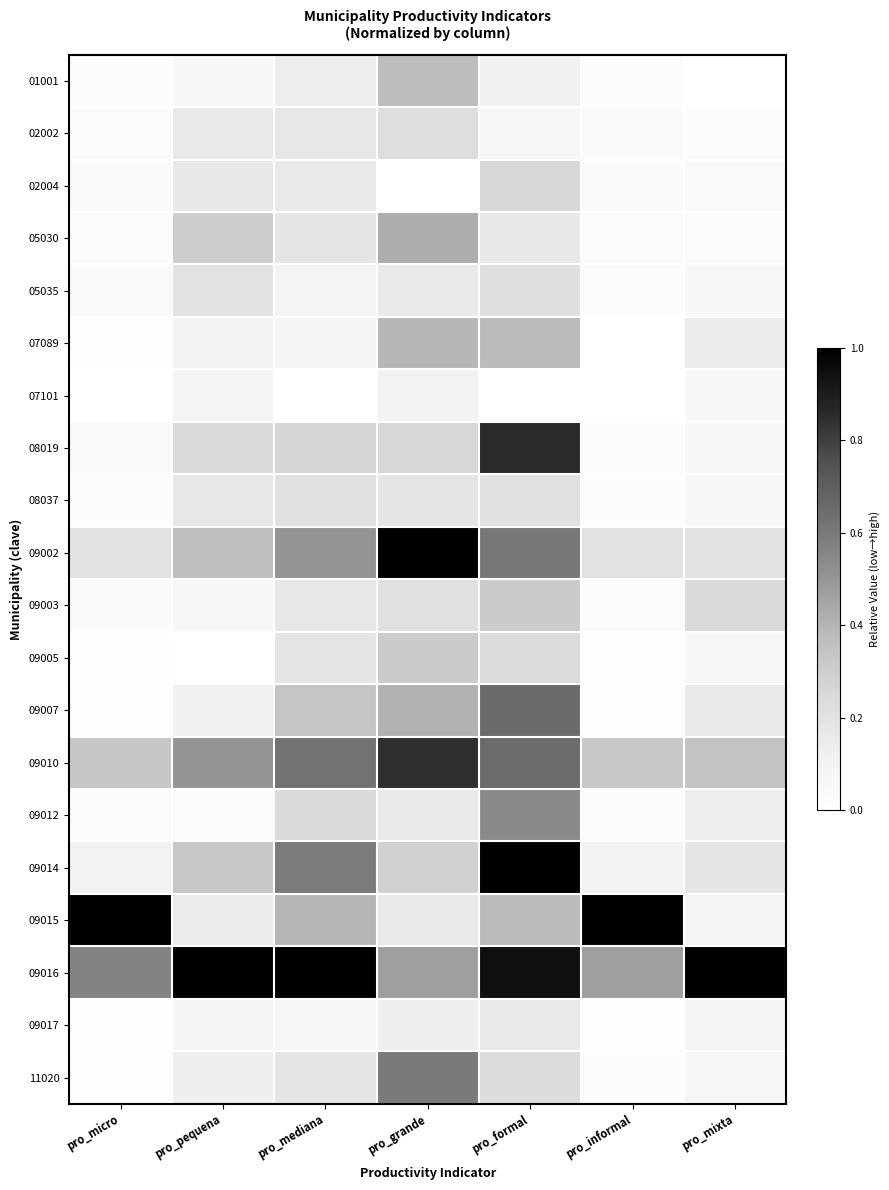

Reading left to right, list all the values displayed in this chart.

01001: pro_micro=0.0	pro_pequena=0.1	pro_mediana=0.1	pro_grande=0.4	pro_formal=0.1	pro_informal=0.0	pro_mixta=0.0
02002: pro_micro=0.0	pro_pequena=0.2	pro_mediana=0.2	pro_grande=0.2	pro_formal=0.1	pro_informal=0.0	pro_mixta=0.0
02004: pro_micro=0.0	pro_pequena=0.2	pro_mediana=0.2	pro_grande=0.0	pro_formal=0.3	pro_informal=0.0	pro_mixta=0.1
05030: pro_micro=0.0	pro_pequena=0.3	pro_mediana=0.2	pro_grande=0.4	pro_formal=0.2	pro_informal=0.0	pro_mixta=0.0
05035: pro_micro=0.0	pro_pequena=0.2	pro_mediana=0.1	pro_grande=0.2	pro_formal=0.2	pro_informal=0.0	pro_mixta=0.1
07089: pro_micro=0.0	pro_pequena=0.1	pro_mediana=0.1	pro_grande=0.4	pro_formal=0.4	pro_informal=0.0	pro_mixta=0.1
07101: pro_micro=0.0	pro_pequena=0.1	pro_mediana=0.0	pro_grande=0.1	pro_formal=0.0	pro_informal=0.0	pro_mixta=0.1
08019: pro_micro=0.0	pro_pequena=0.2	pro_mediana=0.3	pro_grande=0.3	pro_formal=0.9	pro_informal=0.0	pro_mixta=0.1
08037: pro_micro=0.0	pro_pequena=0.2	pro_mediana=0.2	pro_grande=0.2	pro_formal=0.2	pro_informal=0.0	pro_mixta=0.1
09002: pro_micro=0.2	pro_pequena=0.4	pro_mediana=0.5	pro_grande=1.0	pro_formal=0.6	pro_informal=0.2	pro_mixta=0.2
09003: pro_micro=0.0	pro_pequena=0.1	pro_mediana=0.2	pro_grande=0.2	pro_formal=0.3	pro_informal=0.0	pro_mixta=0.2
09005: pro_micro=0.0	pro_pequena=0.0	pro_mediana=0.2	pro_grande=0.3	pro_formal=0.2	pro_informal=0.0	pro_mixta=0.1
09007: pro_micro=0.0	pro_pequena=0.1	pro_mediana=0.3	pro_grande=0.4	pro_formal=0.7	pro_informal=0.0	pro_mixta=0.2
09010: pro_micro=0.3	pro_pequena=0.5	pro_mediana=0.6	pro_grande=0.8	pro_formal=0.7	pro_informal=0.3	pro_mixta=0.3
09012: pro_micro=0.0	pro_pequena=0.0	pro_mediana=0.2	pro_grande=0.2	pro_formal=0.5	pro_informal=0.0	pro_mixta=0.1
09014: pro_micro=0.1	pro_pequena=0.3	pro_mediana=0.6	pro_grande=0.3	pro_formal=1.0	pro_informal=0.1	pro_mixta=0.2
09015: pro_micro=1.0	pro_pequena=0.1	pro_mediana=0.4	pro_grande=0.2	pro_formal=0.4	pro_informal=1.0	pro_mixta=0.1
09016: pro_micro=0.6	pro_pequena=1.0	pro_mediana=1.0	pro_grande=0.5	pro_formal=0.9	pro_informal=0.5	pro_mixta=1.0
09017: pro_micro=0.0	pro_pequena=0.1	pro_mediana=0.1	pro_grande=0.1	pro_formal=0.2	pro_informal=0.0	pro_mixta=0.1
11020: pro_micro=0.0	pro_pequena=0.1	pro_mediana=0.2	pro_grande=0.6	pro_formal=0.2	pro_informal=0.0	pro_mixta=0.1